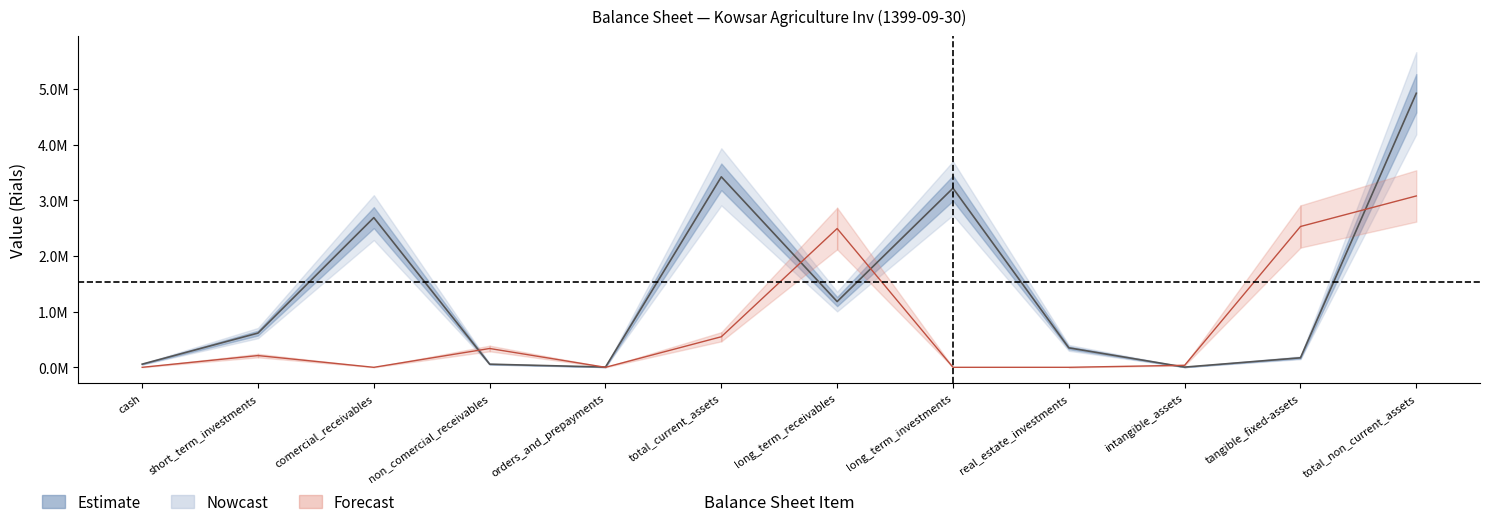

How many data points are less than 211021?

6